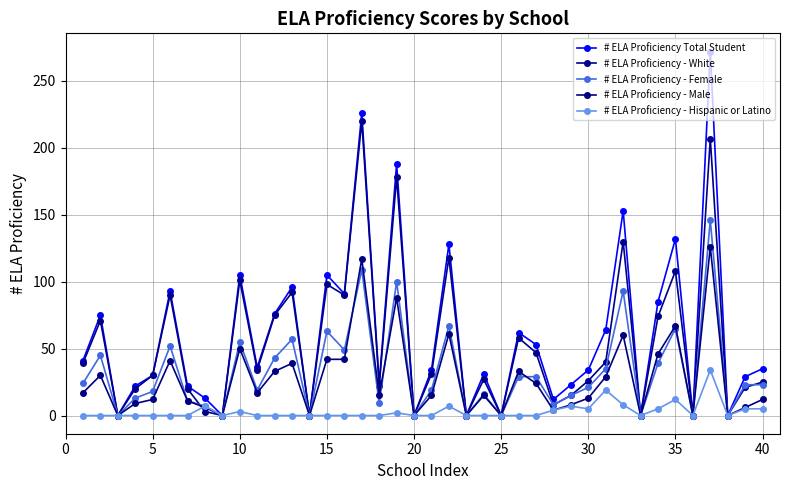

How many series are shown in this chart?

5